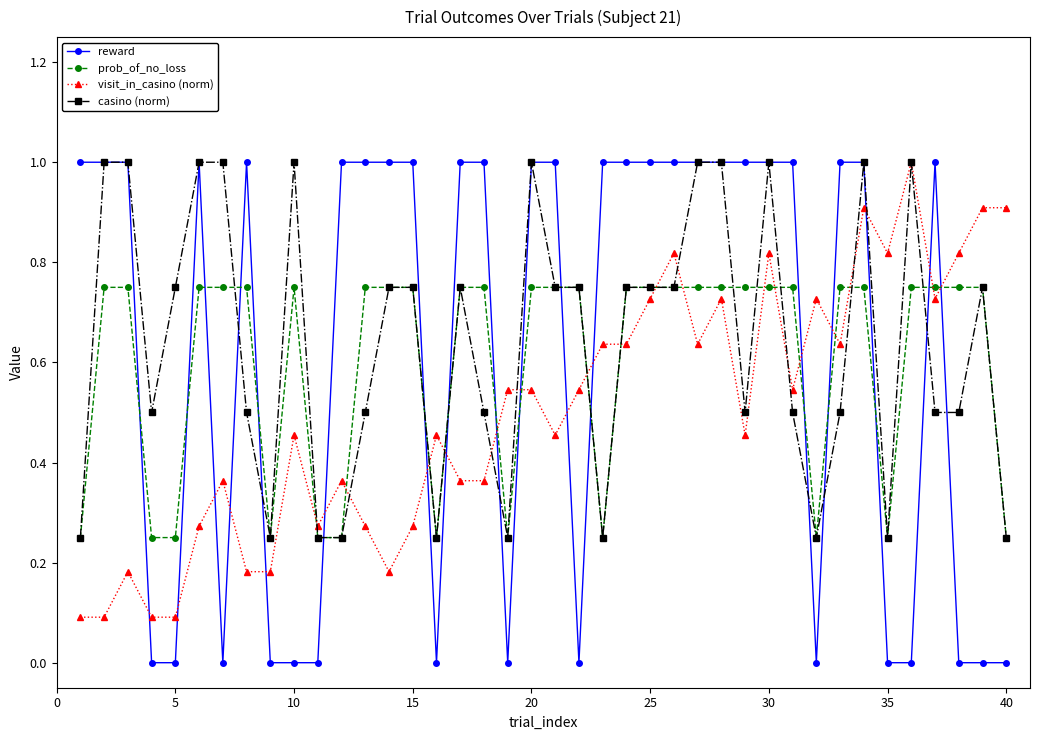

How many times do prob_of_no_loss and visit_in_casino (norm) cross each other?

17